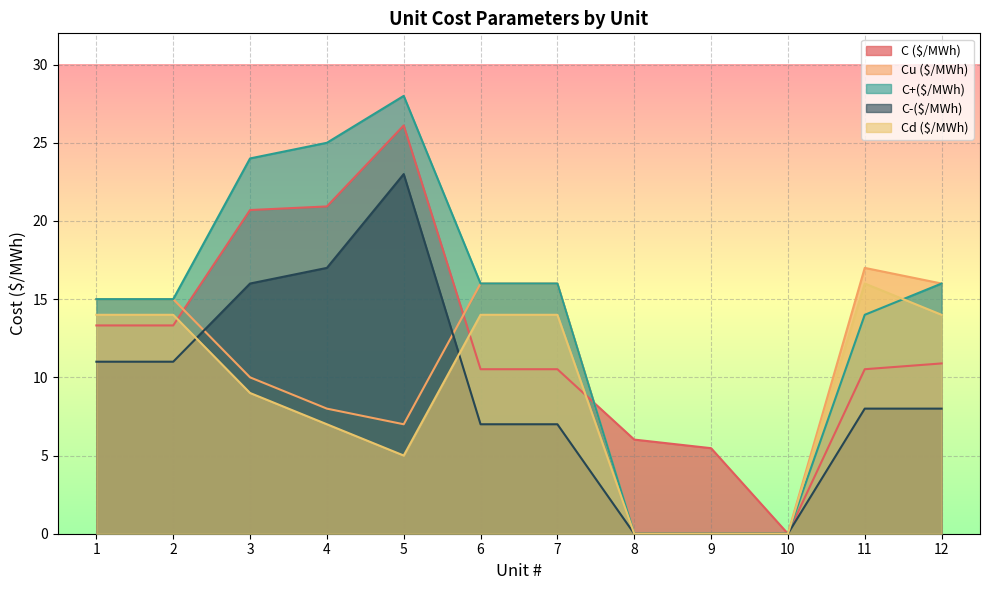

Which series ends up on top after the final intersection of C ($/MWh) and Cd ($/MWh)?

C ($/MWh)